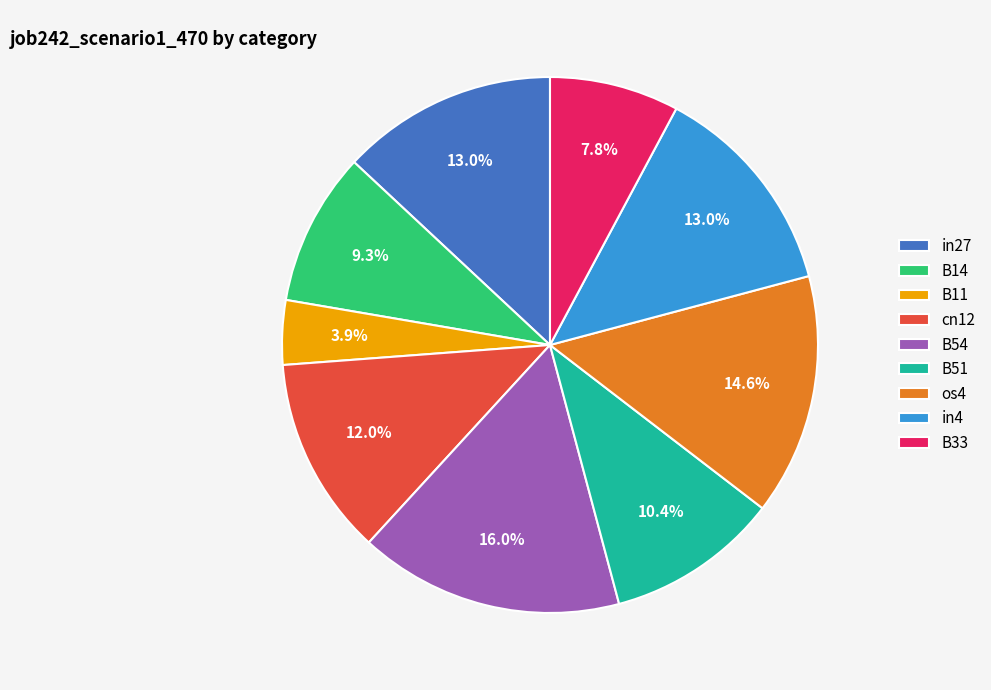

Which has a higher value, B54 or B51?

B54